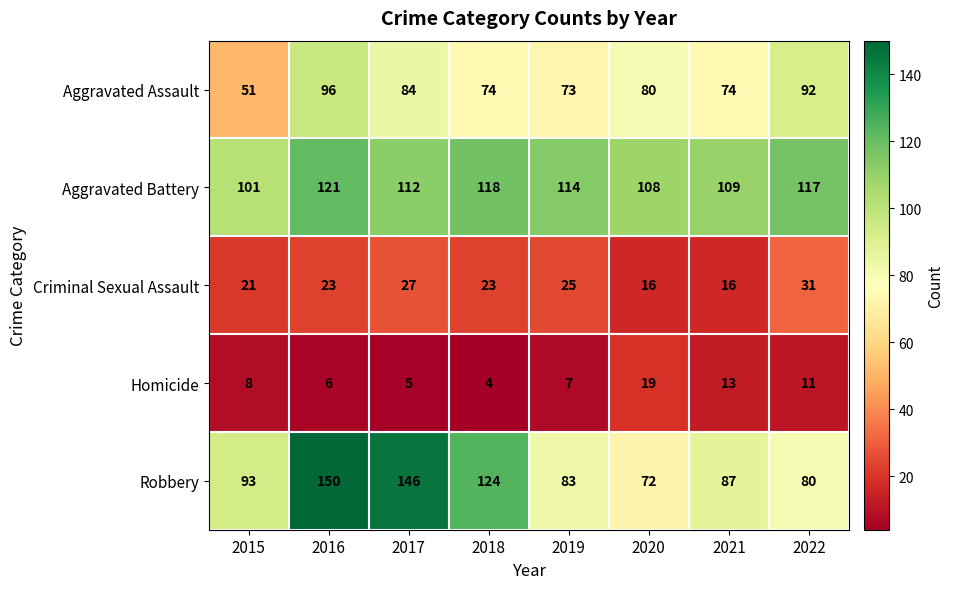

At how many categories does at least one series exceed 37?

8